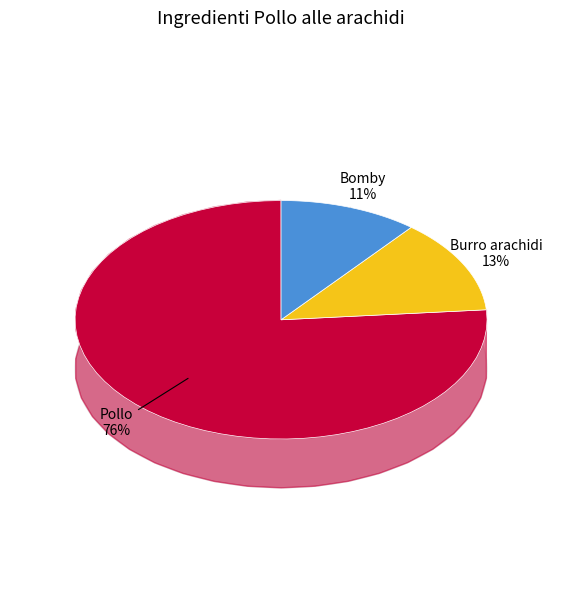

What percentage is the Pollo slice, to the nearest percent?

76%